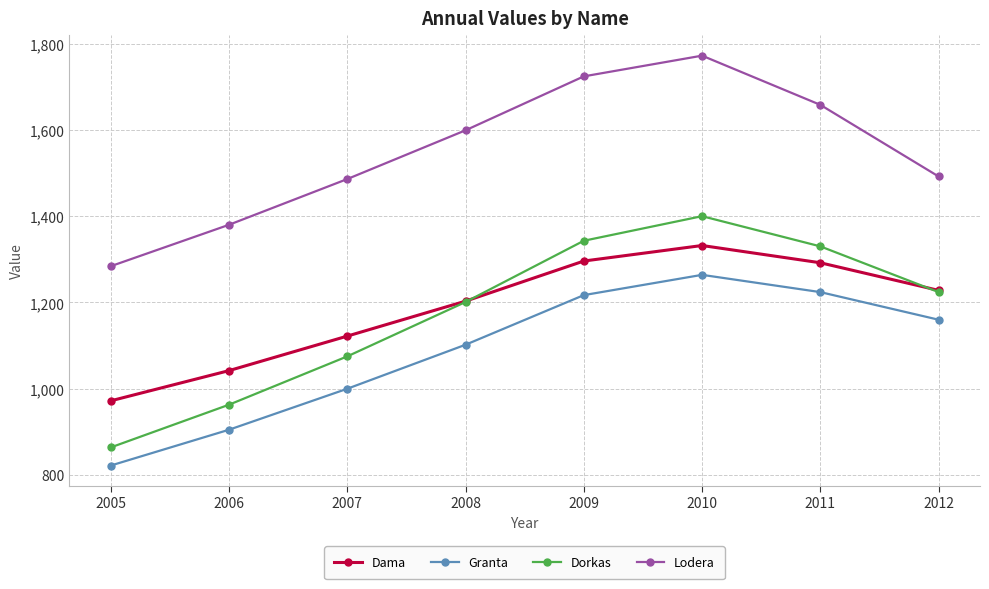

List the series in order of their peak value, lowest first.

Granta, Dama, Dorkas, Lodera